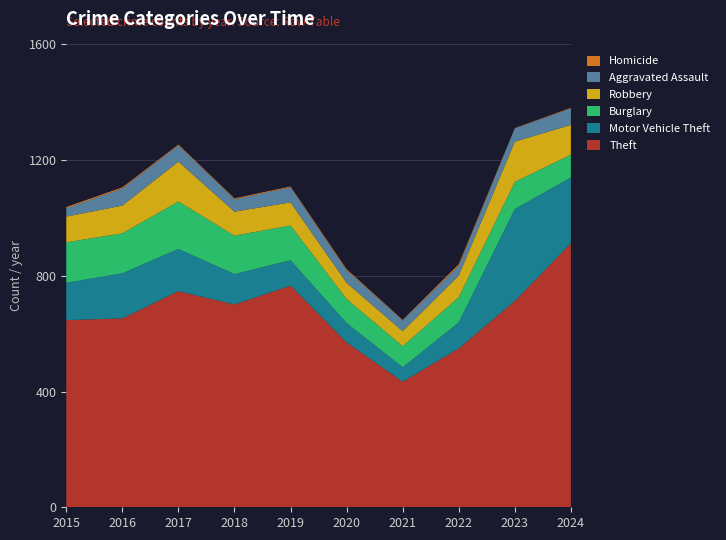

Reading left to right, list all the values displayed in this chart.

Aggravated Assault: 2015=29	2016=59	2017=56	2018=43	2019=52	2020=43	2021=37	2022=33	2023=46	2024=57
Burglary: 2015=140	2016=138	2017=164	2018=133	2019=120	2020=83	2021=73	2022=87	2023=94	2024=79
Motor Vehicle Theft: 2015=129	2016=156	2017=146	2018=105	2019=88	2020=67	2021=50	2022=90	2023=318	2024=227
Robbery: 2015=89	2016=96	2017=138	2018=83	2019=80	2020=56	2021=52	2022=75	2023=139	2024=103
Theft: 2015=647	2016=653	2017=747	2018=701	2019=766	2020=570	2021=434	2022=549	2023=713	2024=913
Homicide: 2015=4	2016=4	2017=3	2018=3	2019=3	2020=4	2021=2	2022=6	2023=1	2024=2